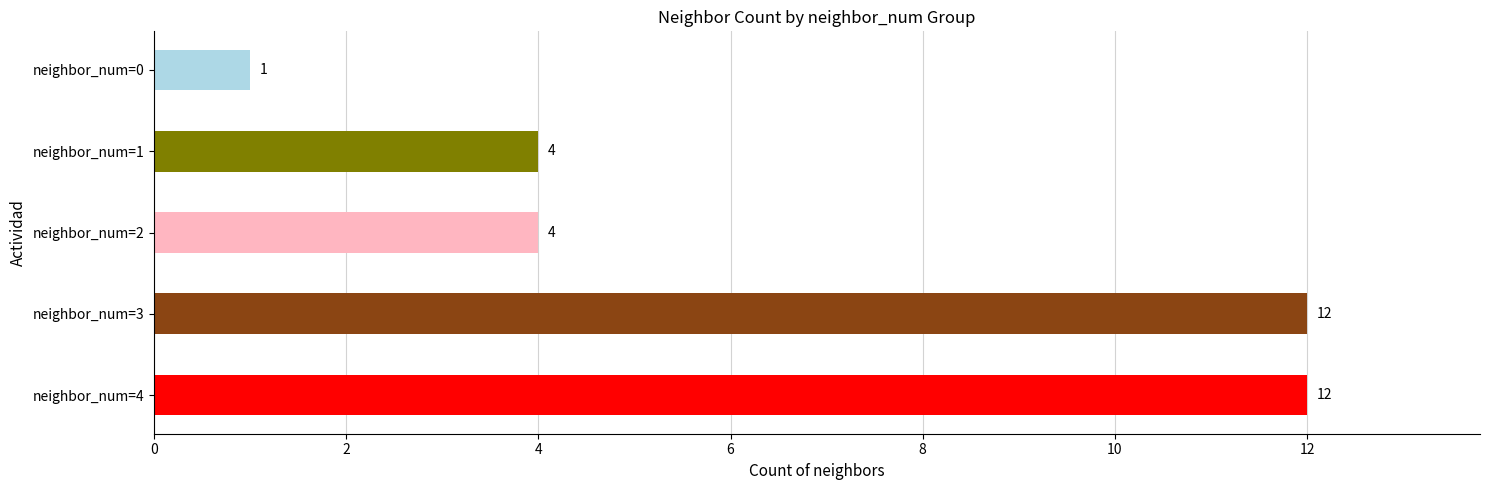

What is the value of the 4th bar from the top?

12